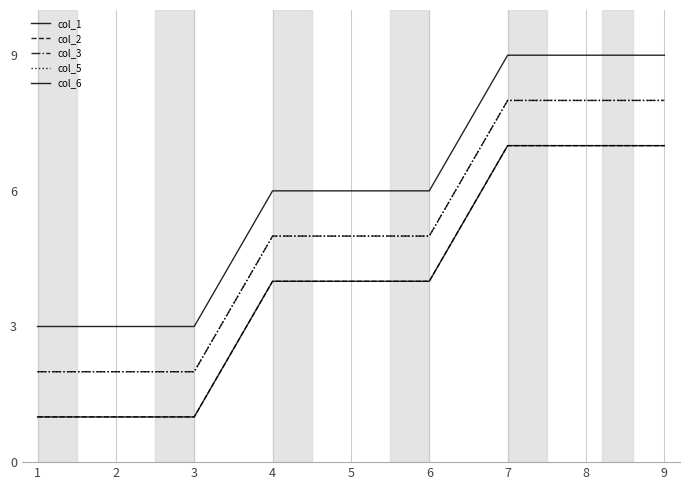

Rank the series at 8 from lowest to highest value.

col_1, col_2, col_3, col_5, col_6